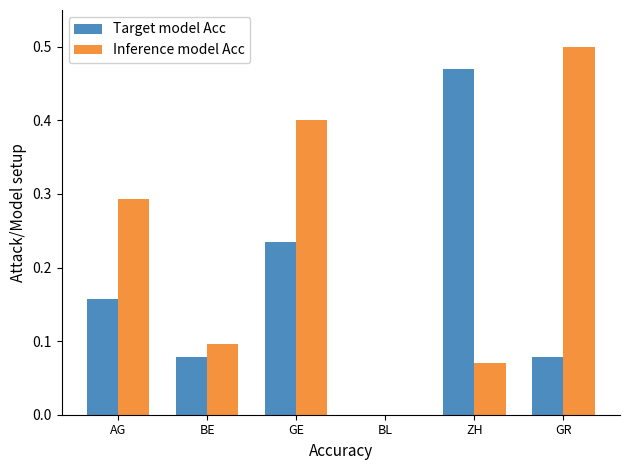

How many groups of bars are there?

6